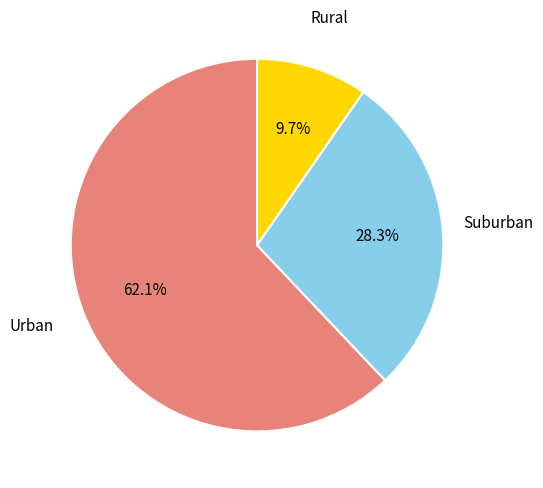

To the nearest percent, what is the difference between the largest and smallest slice percentages?

52%